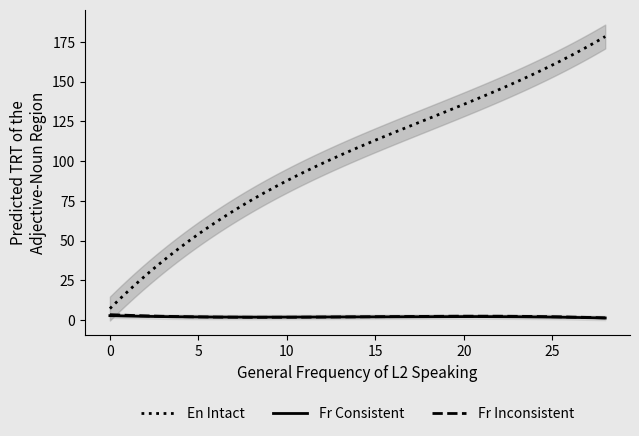

True or false: step has more than 1 points higher than both neighbors.

False